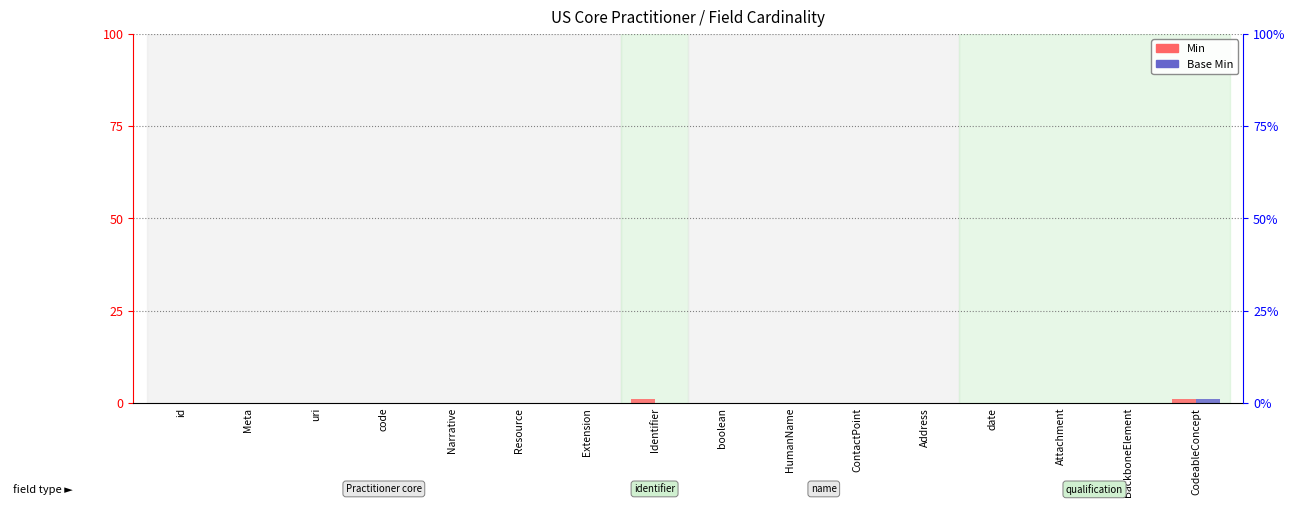

How many categories are shown in the chart?

16